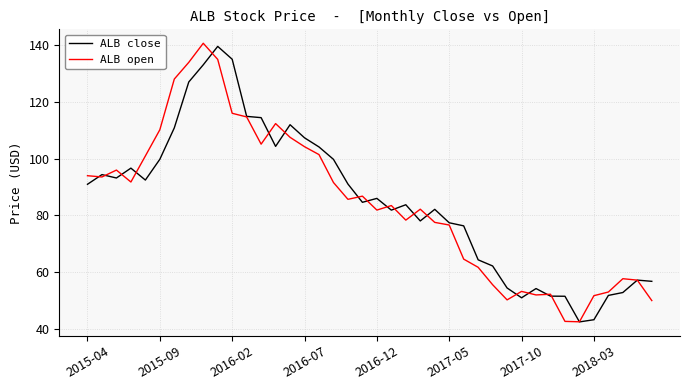

What is the minimum value for ALB close?

42.4